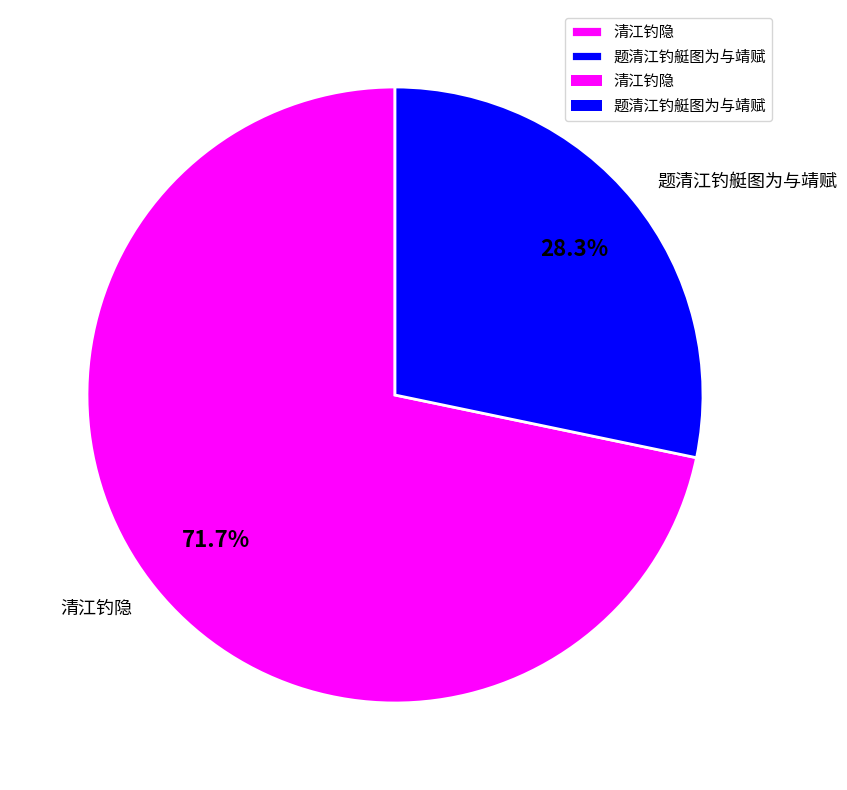

What percentage is NOT represented by 清江钓隐?

28.3%